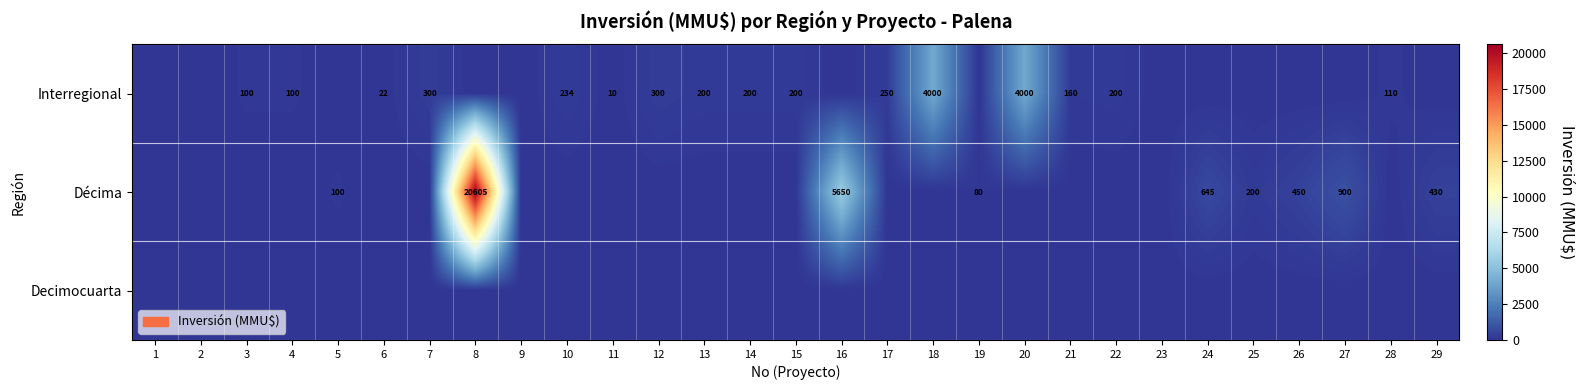

True or false: Interregional has a value of 44 at 4.

False